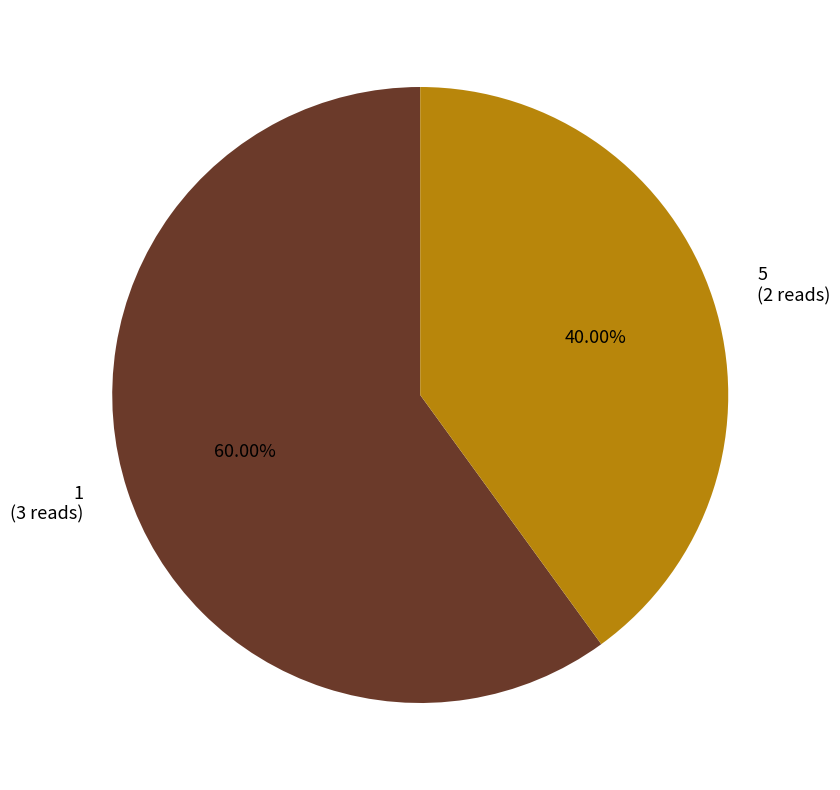

To the nearest percent, what portion does 1 represent?

60%